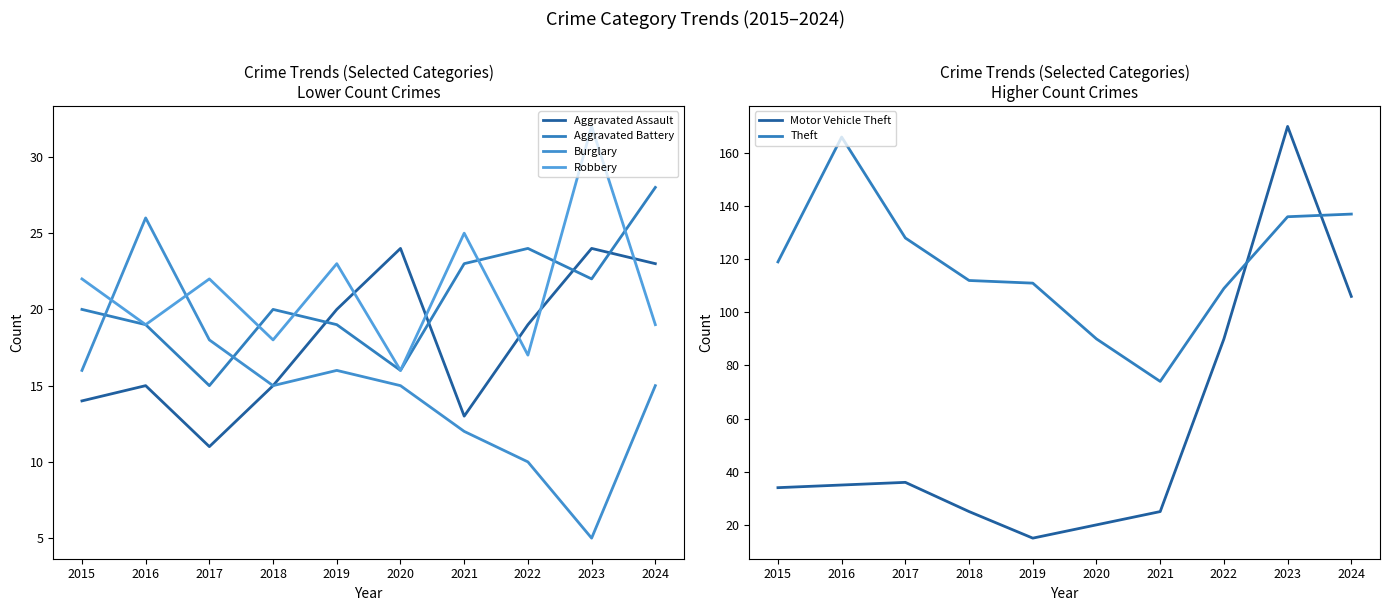

Is it true that Burglary equals 10 at 2015?

False